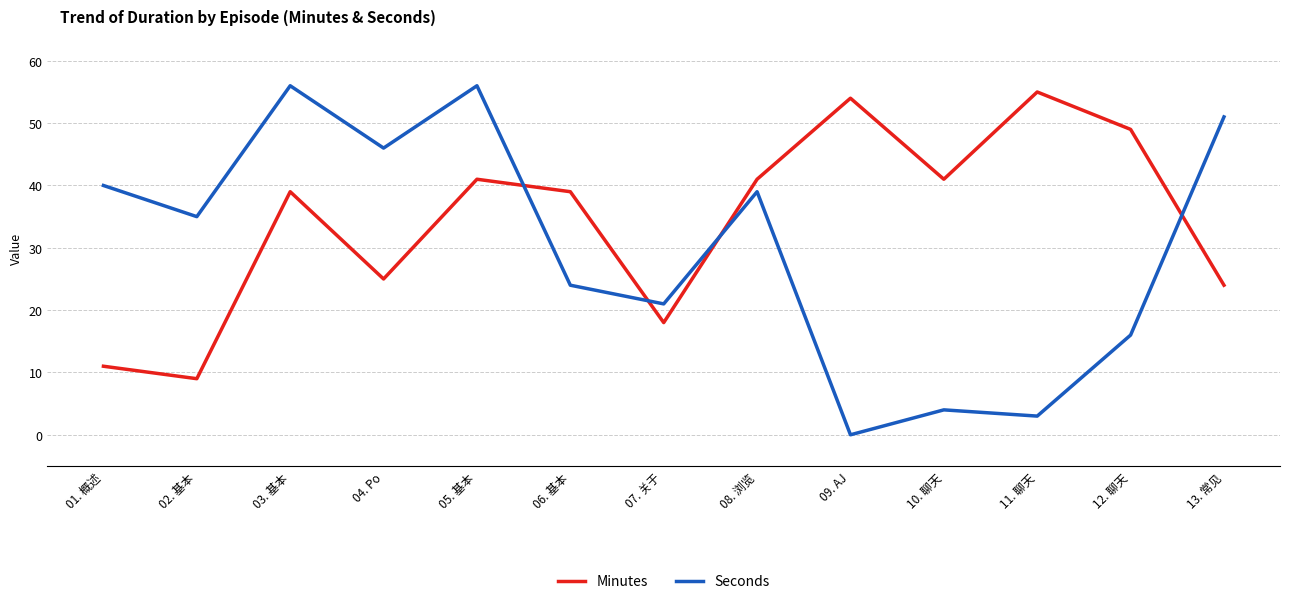

What value does the Minutes series have at 08. 浏览, to the nearest 5?

40